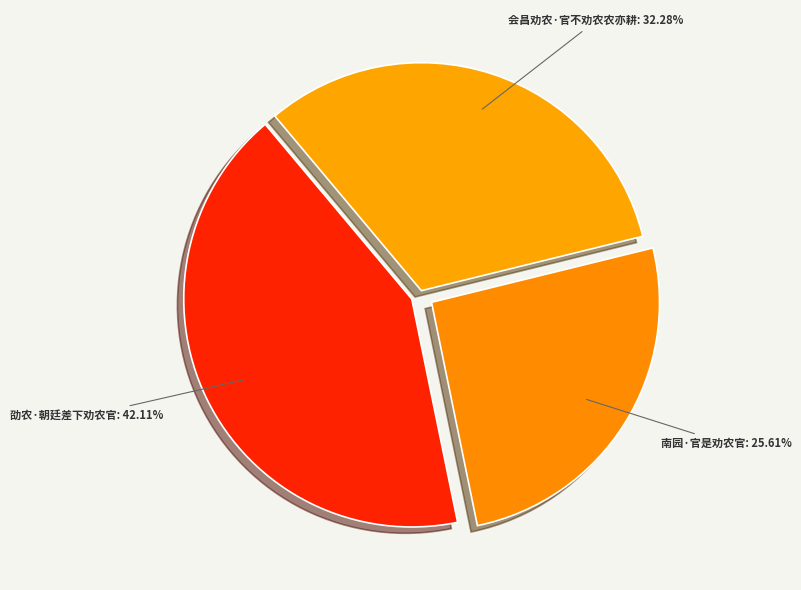

Is there any slice that represents more than half of the pie?

No